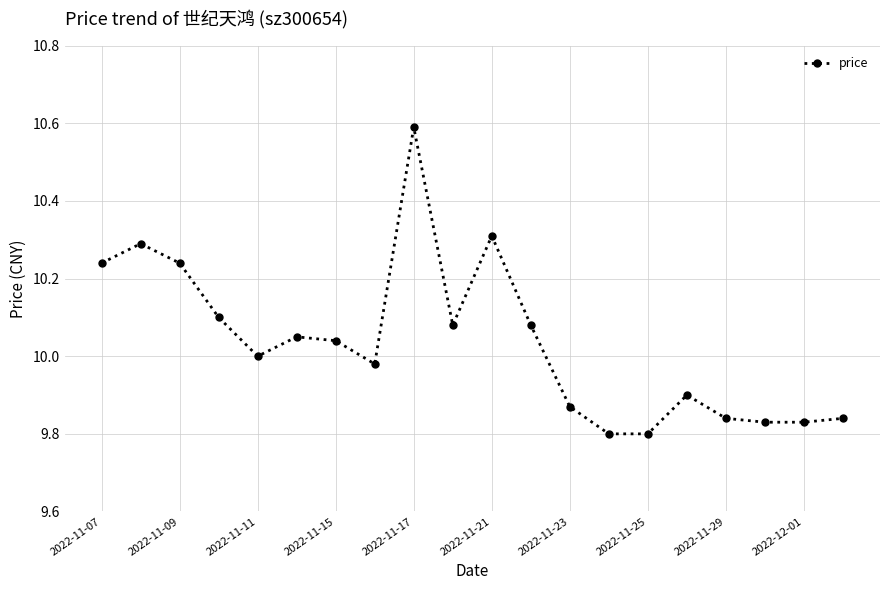

What is the greatest value displayed?

10.6